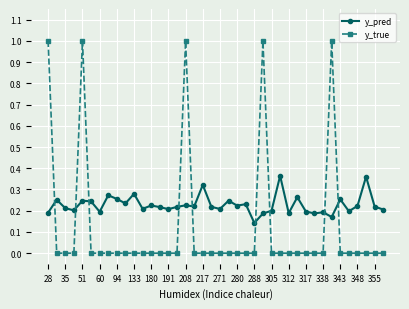

At how many categories does at least one series exceed 0?

40